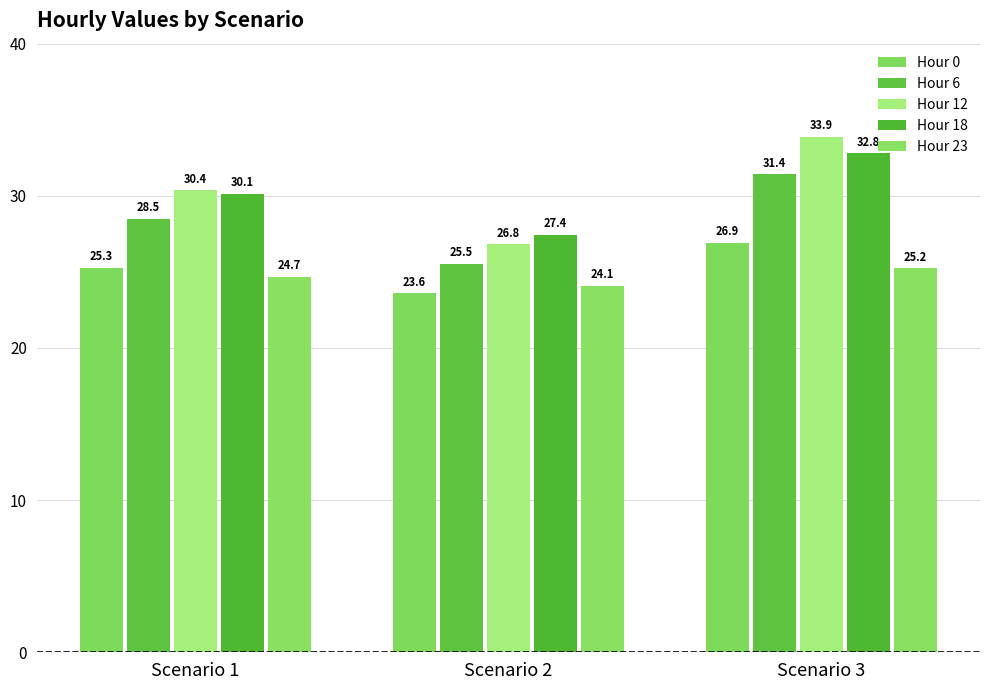

List the labels in order of Hour 0 value, smallest first.

Scenario 2, Scenario 1, Scenario 3